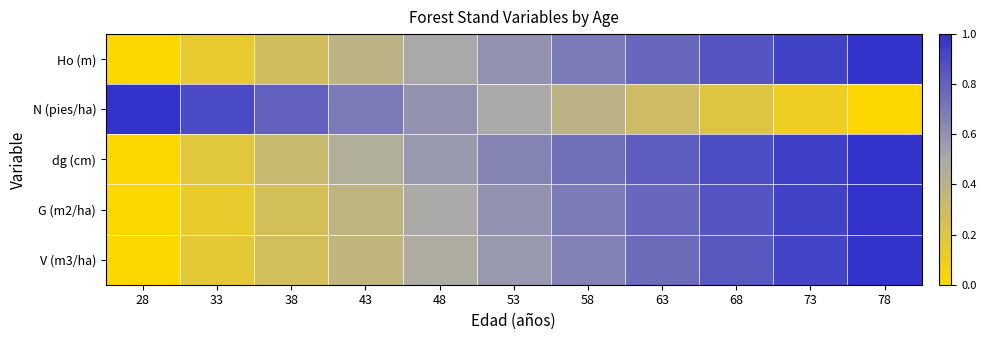

How many distinct data groups are displayed?

5